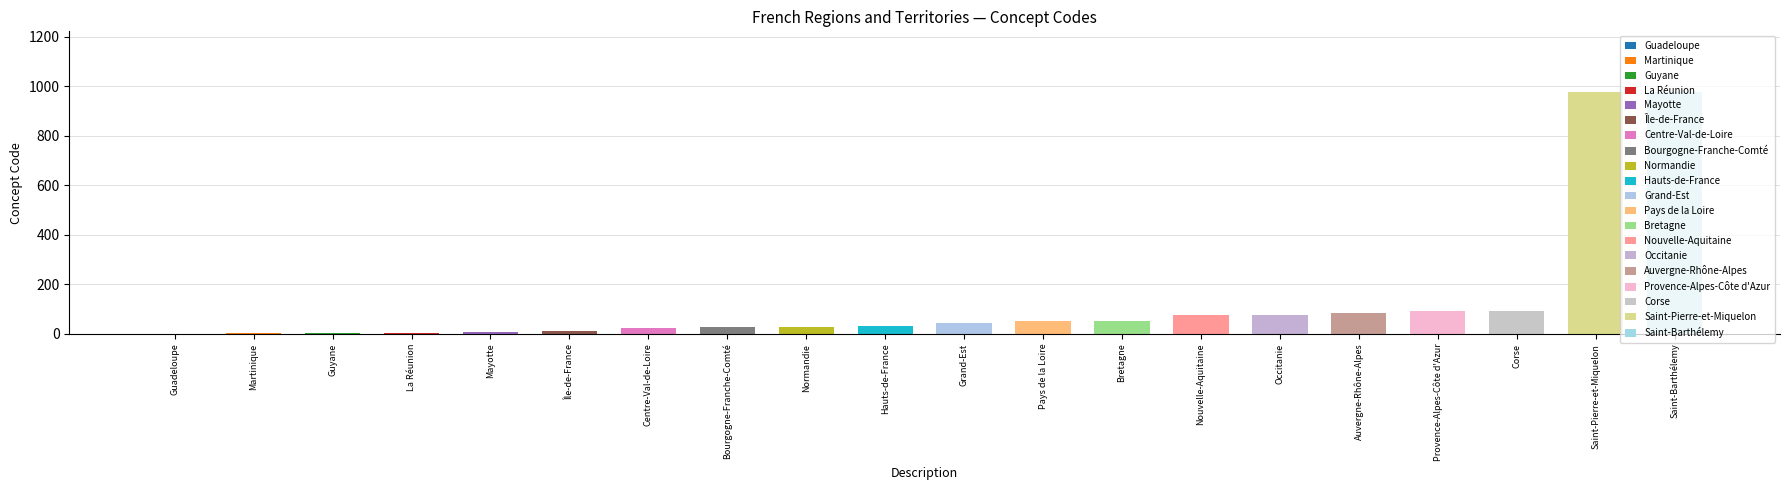

Reading right to left, transcribe all the data shown in this chart.

977	975	94	93	84	76	75	53	52	44	32	28	27	24	11	6	4	3	2	1